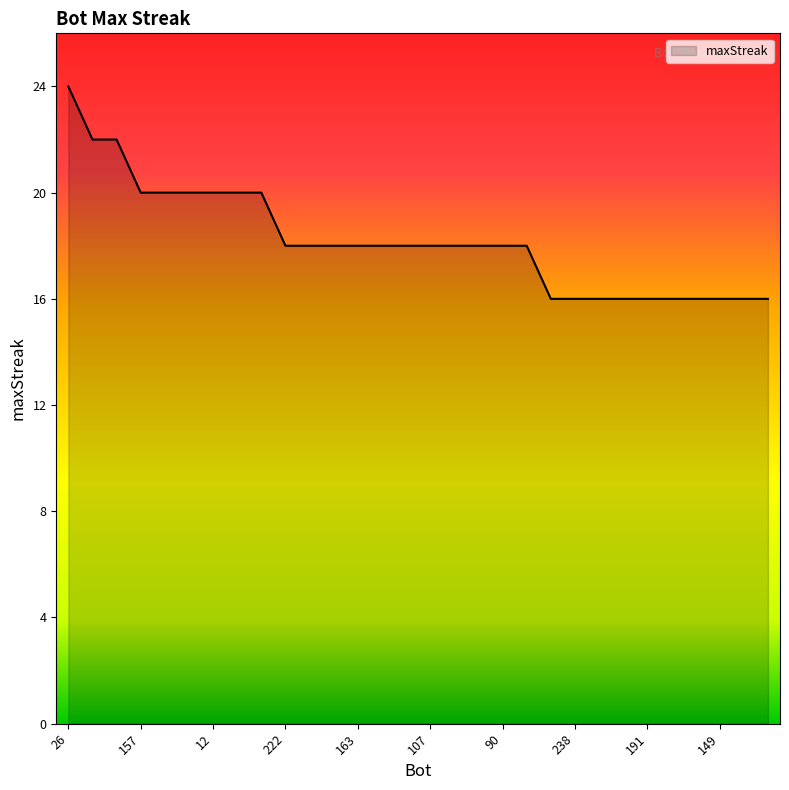

What is the difference between the maximum and minimum values?

8